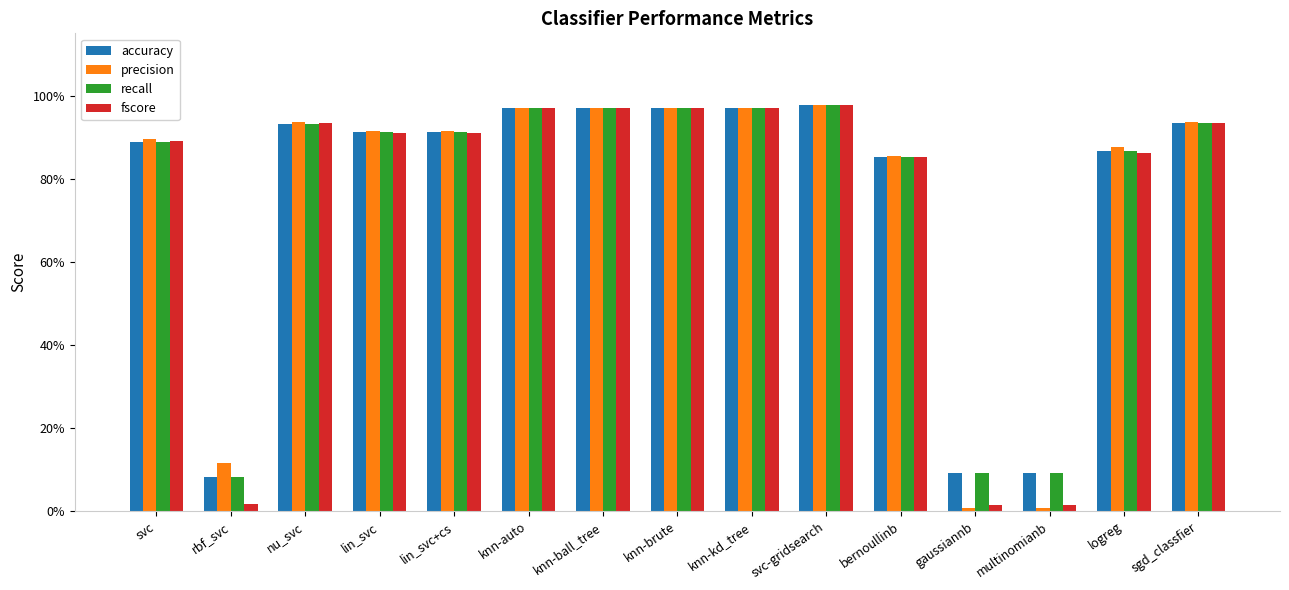

What is the difference between the maximum and second lowest values in the precision series?

1.0